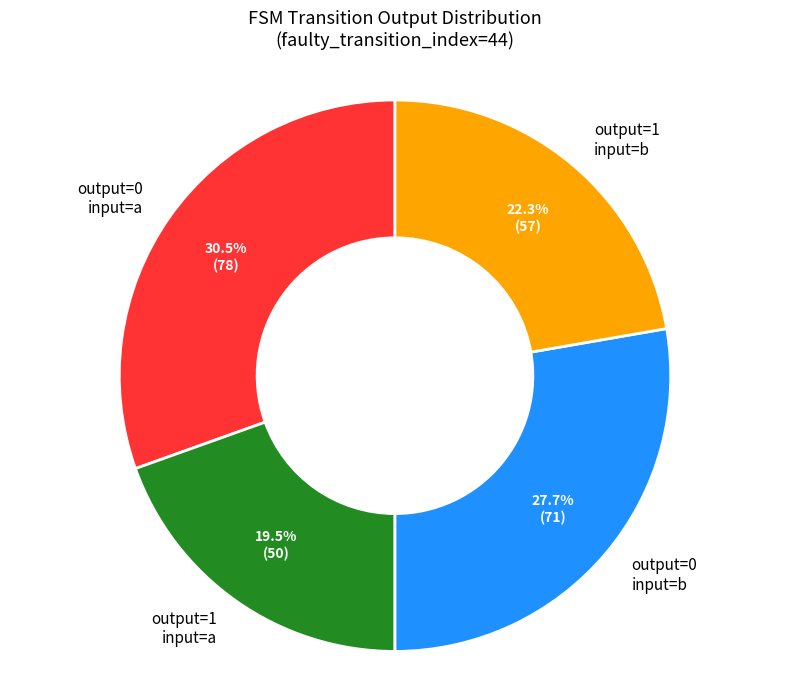

Rank the categories by value from lowest to highest.

output=1 input=a, output=1 input=b, output=0 input=b, output=0 input=a